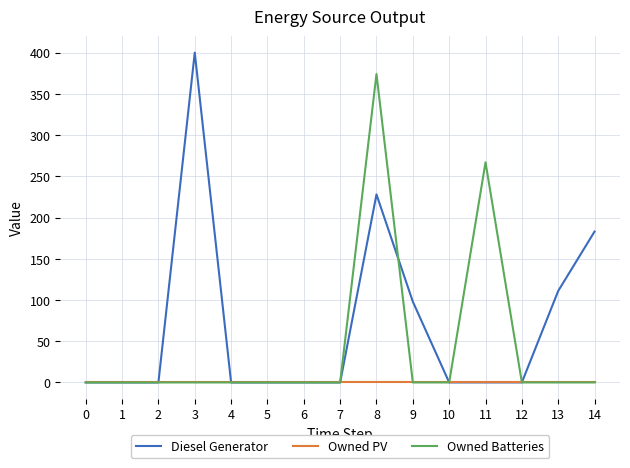

Does the chart have visible grid lines?

Yes